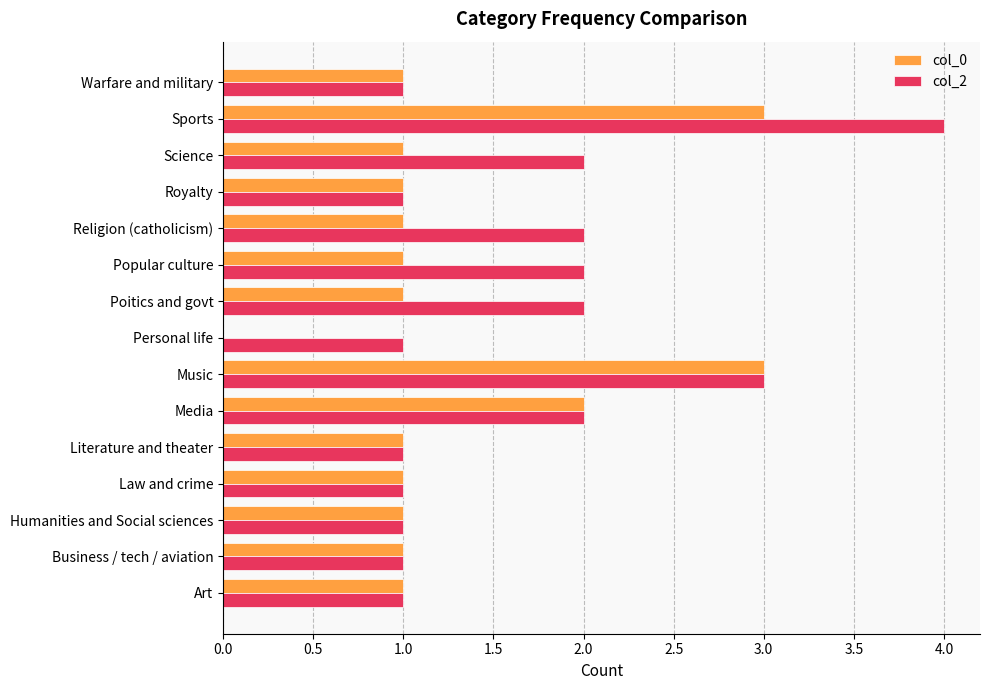

How many col_0 values are between 1 and 2?

12